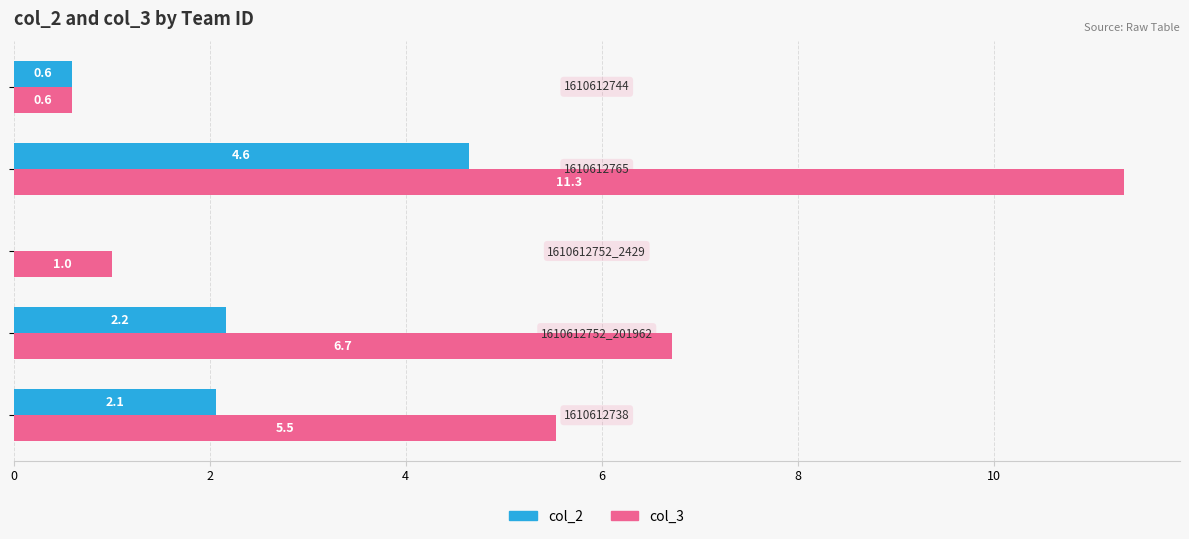

Which series has the largest total across all categories?

col_3